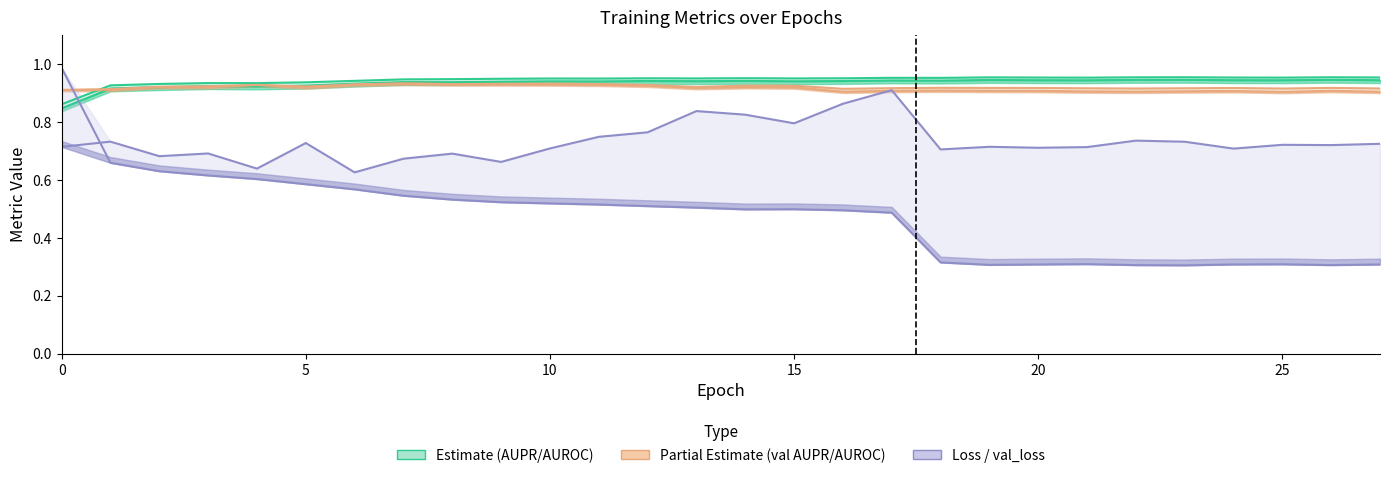

At 12, list the series in order from smallest to largest.

loss, val_loss, val_AUROC, val_AUPR, AUROC, AUPR